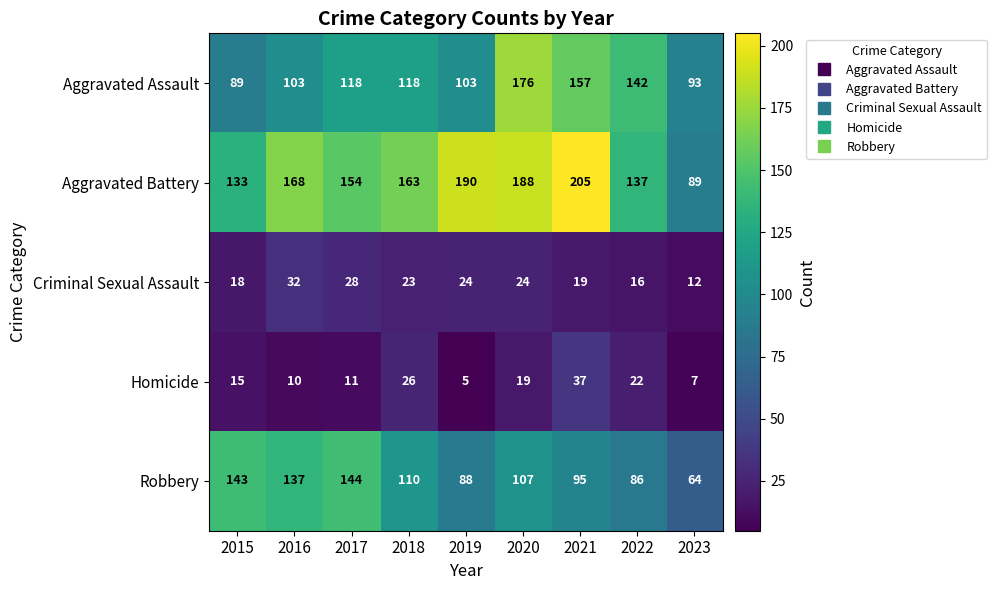

Count the number of data series in this chart.

5